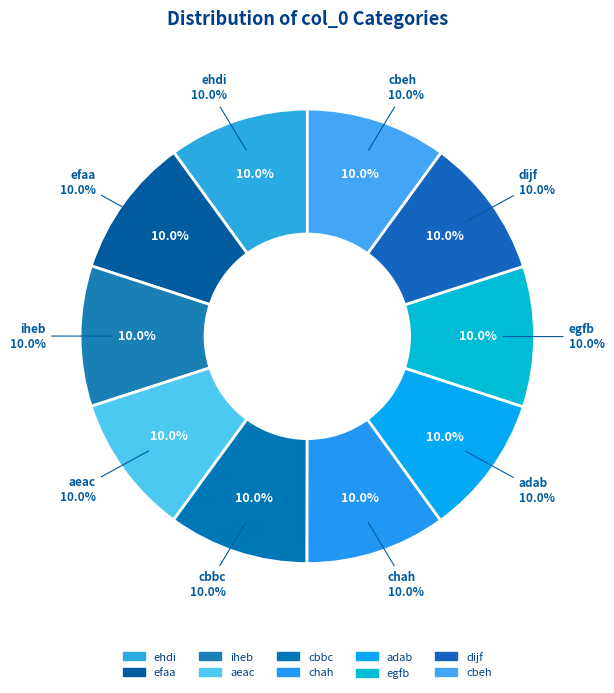

Does chah account for over 50% of the chart?

No